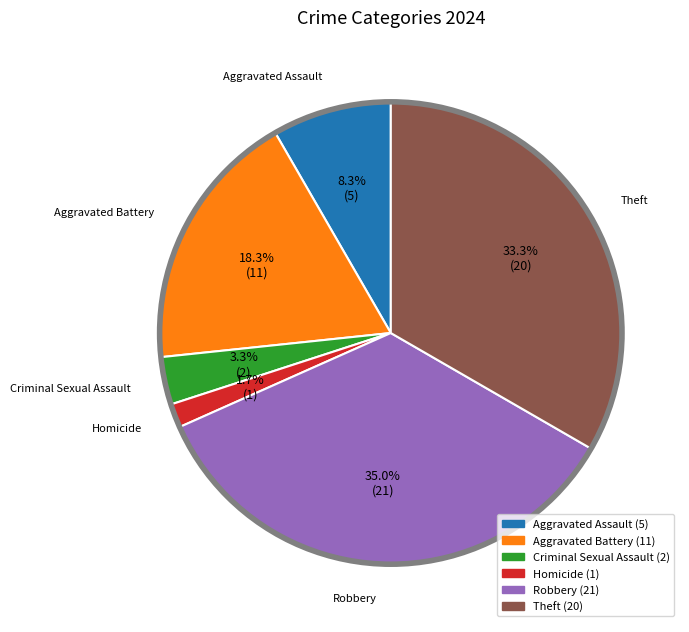

Between Aggravated Assault and Robbery, which is larger?

Robbery